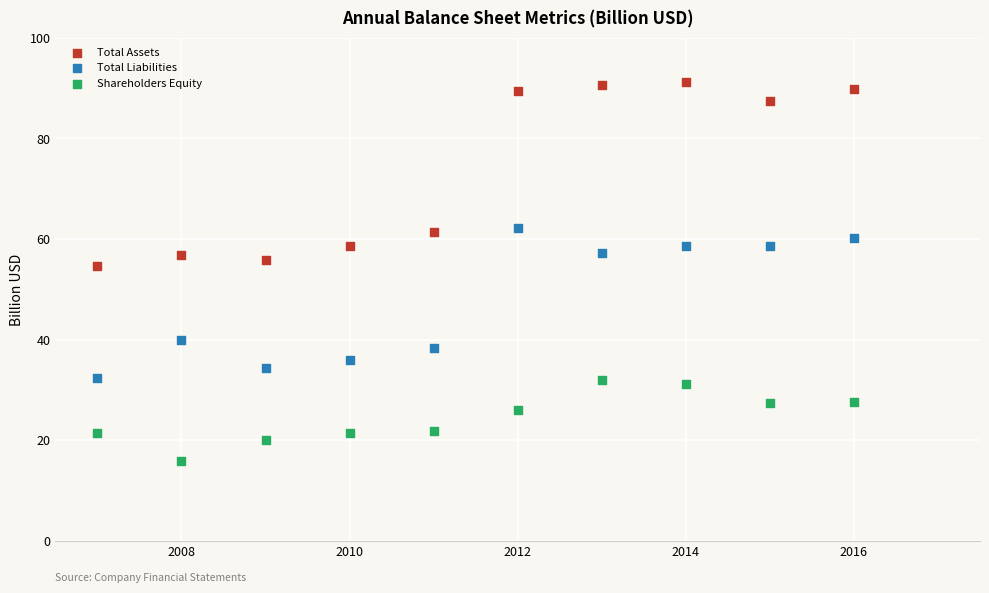

What are all the series names shown in the legend?

Total Assets, Total Liabilities, Shareholders Equity